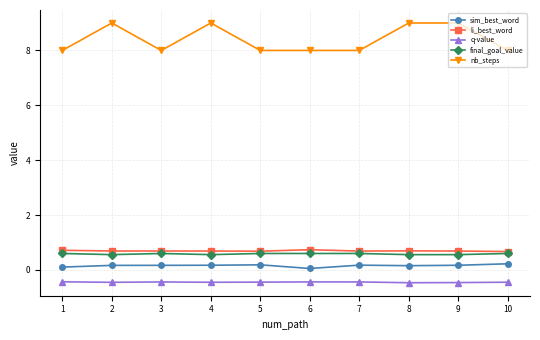

Which series has the largest range (max minus min)?

nb_steps